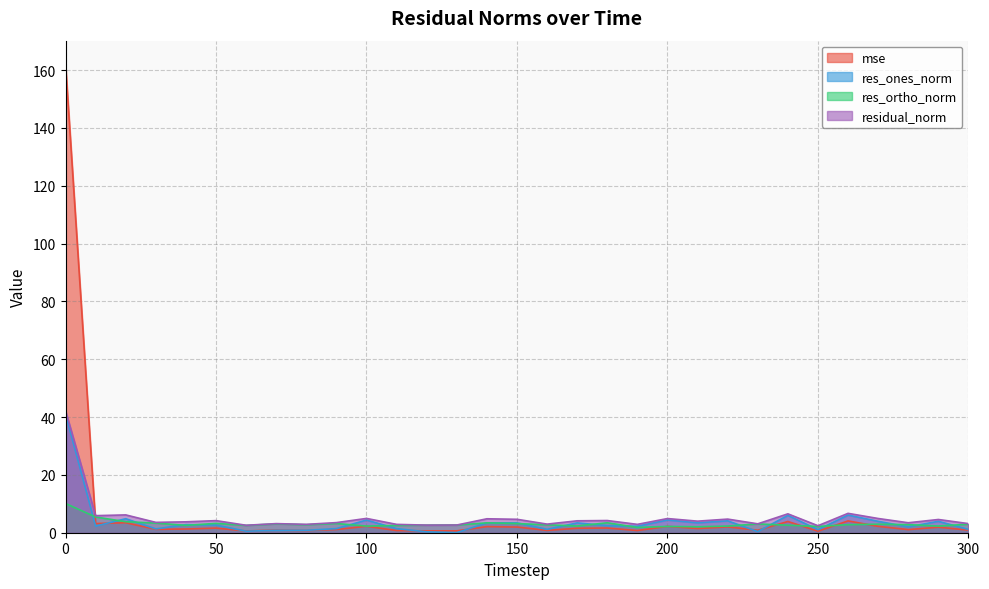

How many data points in residual_norm are above 3?

23